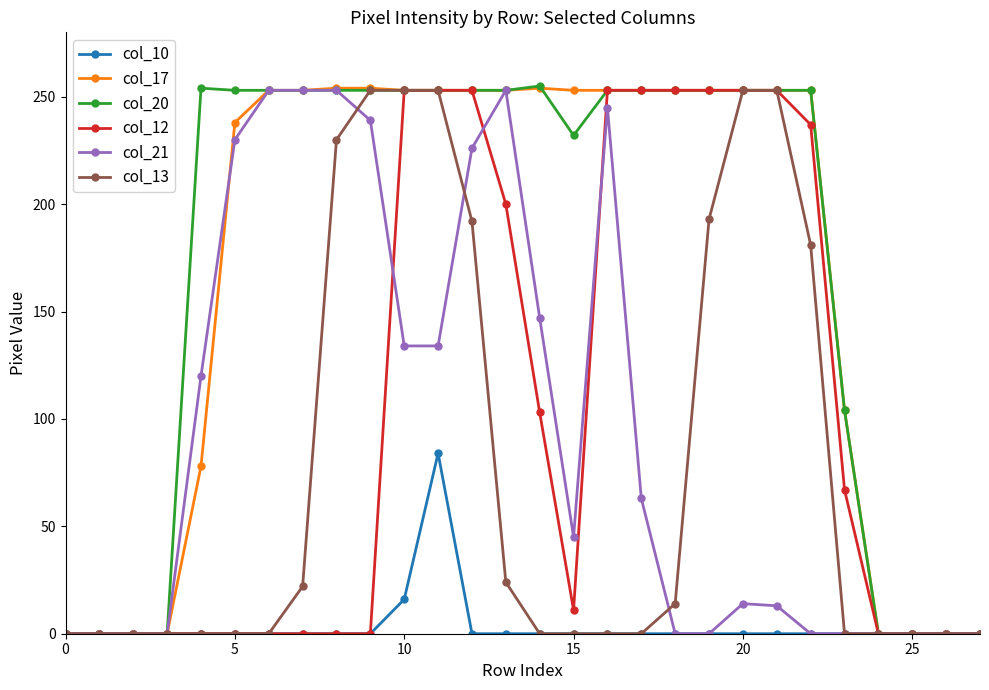

What is the maximum value shown in the chart?

255